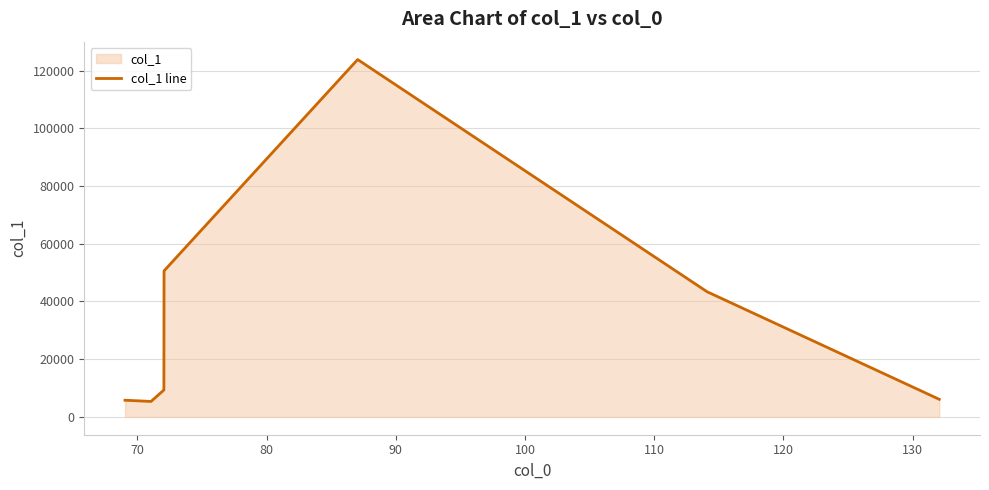

What is the smallest value displayed?

5341.8